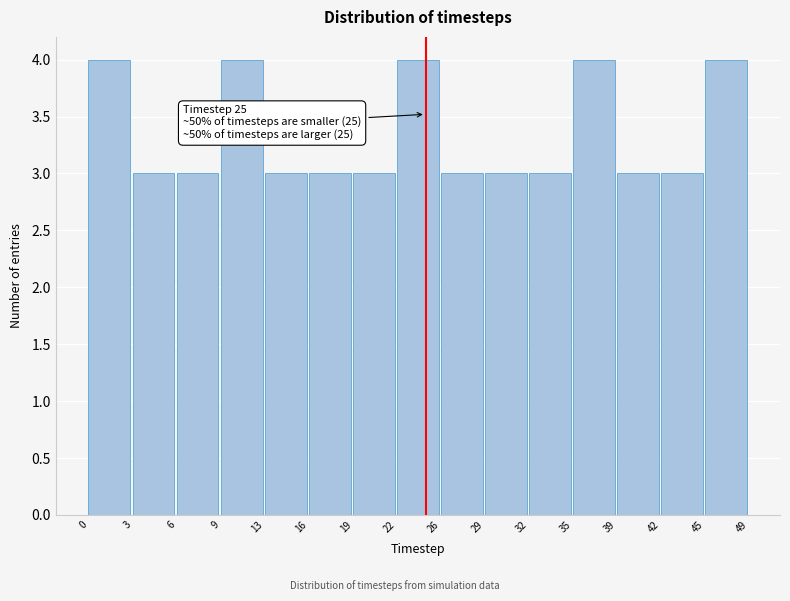

Reading left to right, list all the values displayed in this chart.

4	3	3	4	3	3	3	4	3	3	3	4	3	3	4